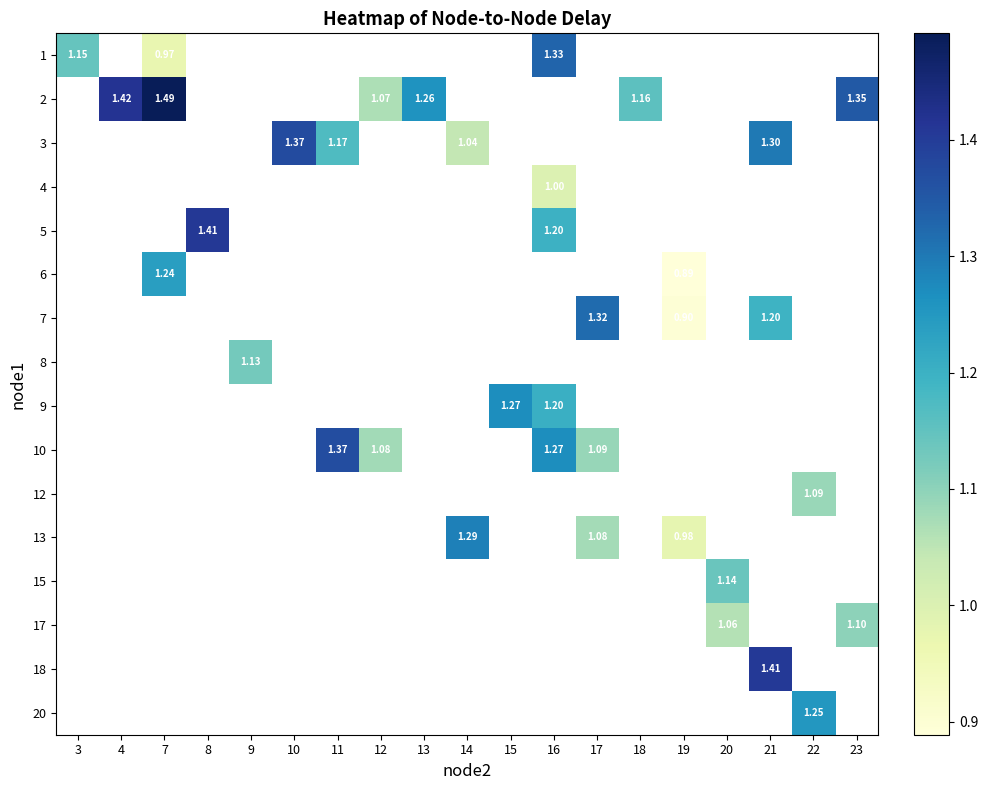

How many categories are shown in the chart?

19